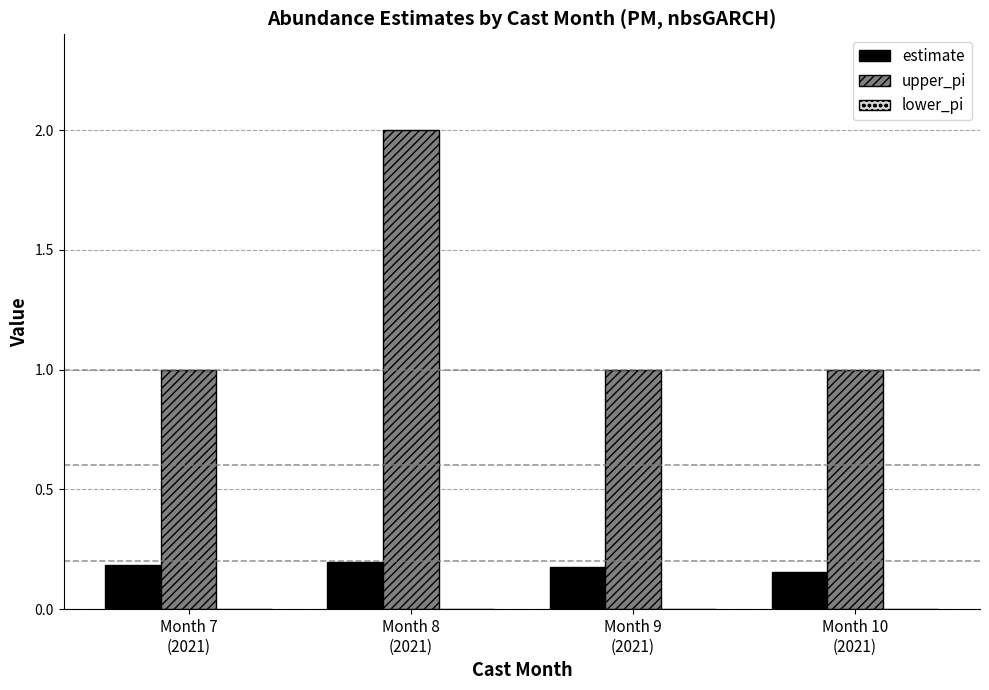

How many groups of bars are there?

4